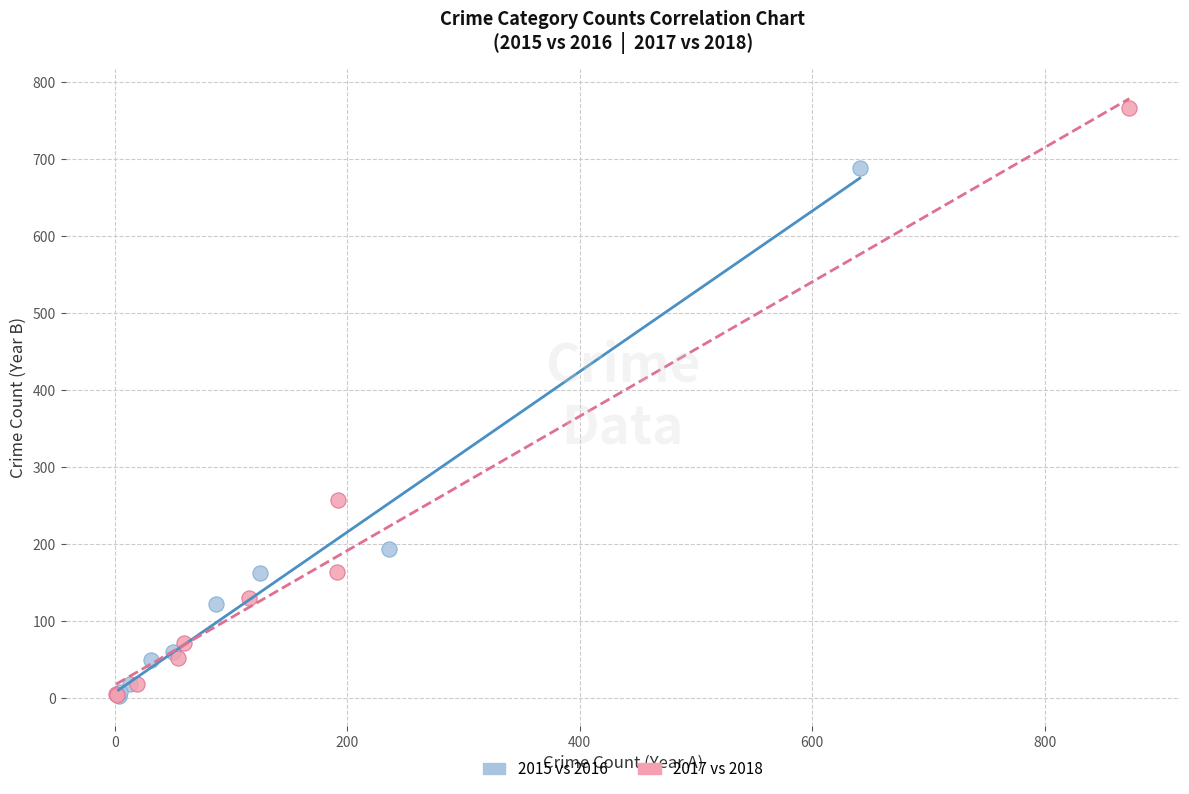

Which series reaches the maximum Y coordinate?

2017 vs 2018